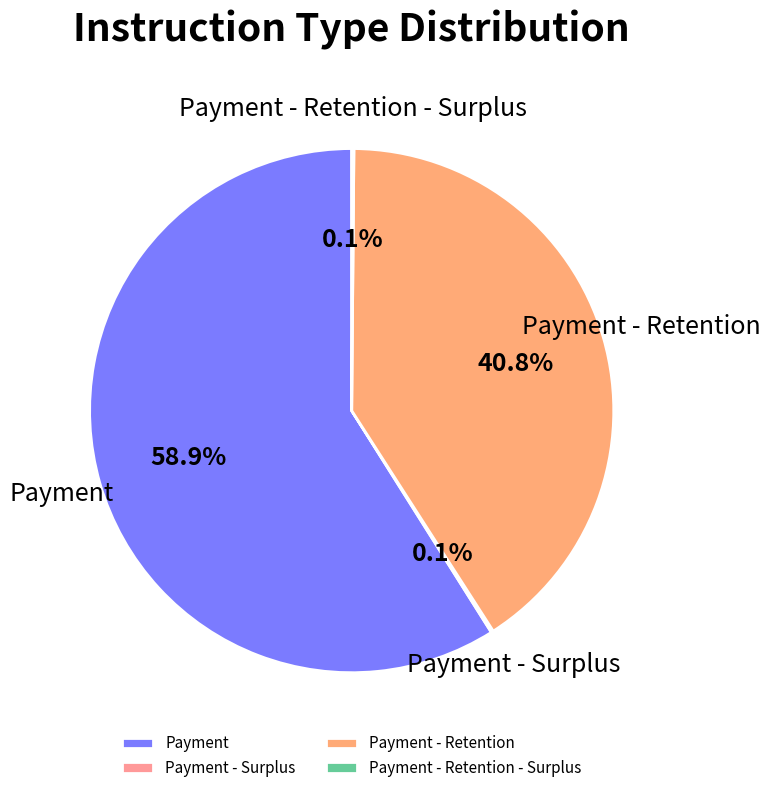

Do Payment and Payment - Retention together represent more than half of the pie?

Yes